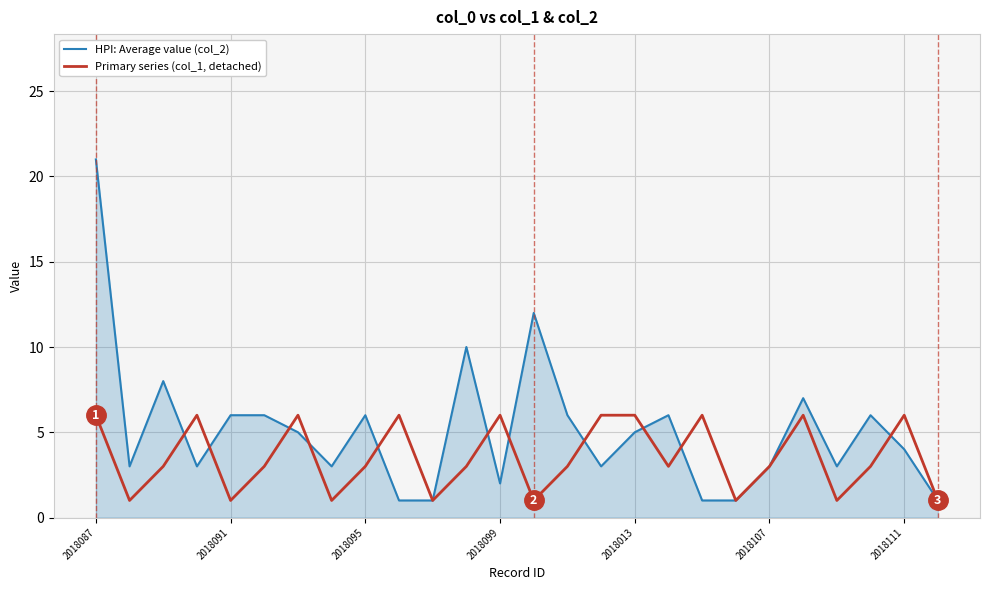

How many lines are shown in the chart?

2